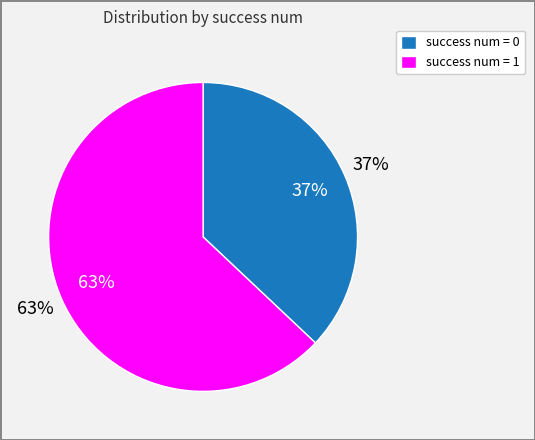

To the nearest percent, what percentage of the pie is success num = 1?

63%